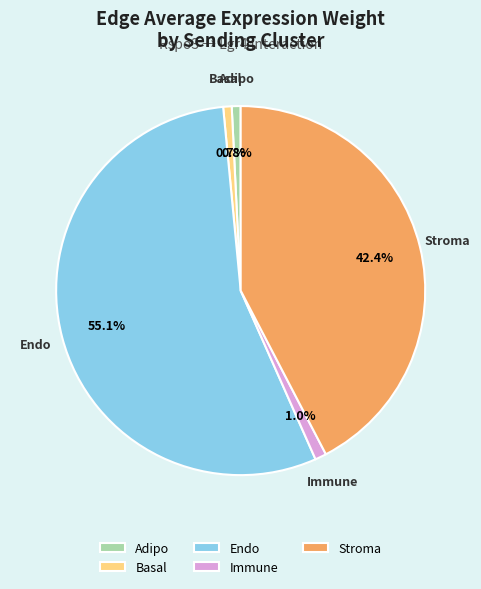

To the nearest percent, what is the combined percentage of Immune and Stroma?

43%